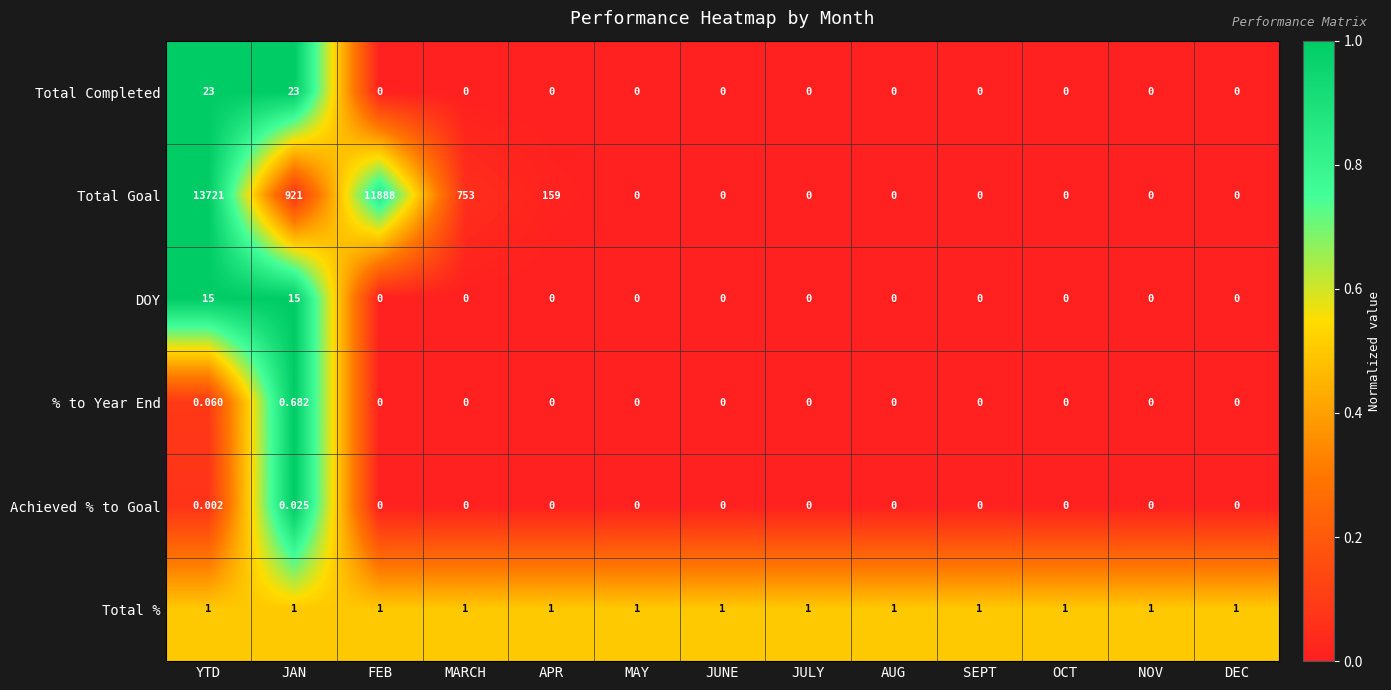

Which series has the widest spread of values?

Total Goal